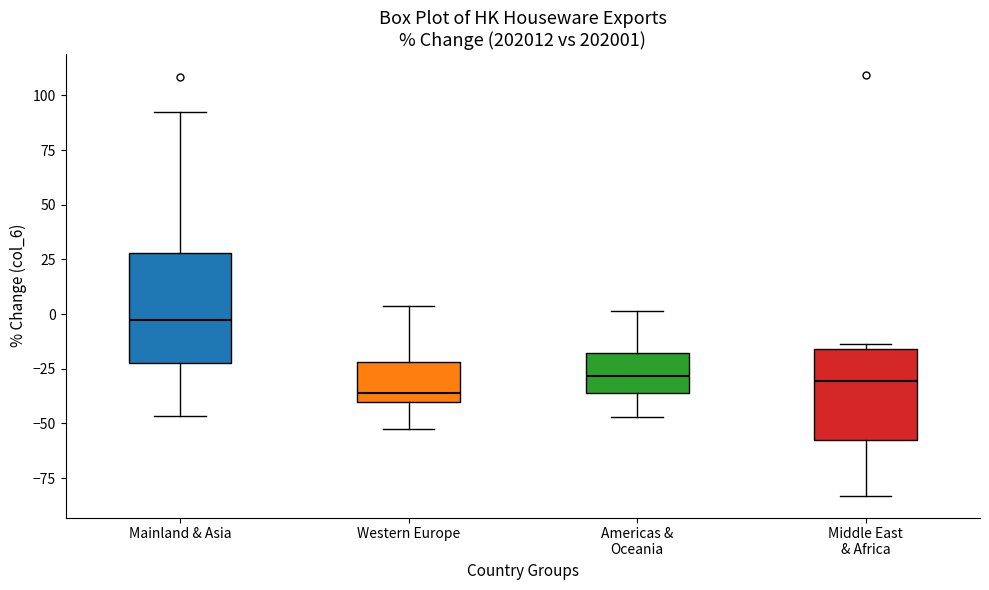

Reading left to right, read every box against the y-axis: the position of its median line, the range the box covers, and the ends of its whiskers. The values are not printed on the chart, so give them approximately, as read against the axis.

Mainland & Asia: median -5, box -25 to 30, whiskers -45 to 95
Western Europe: median -35, box -40 to -20, whiskers -55 to 5
Americas & Oceania: median -30, box -35 to -20, whiskers -45 to 0
Middle East & Africa: median -30, box -60 to -15, whiskers -85 to -15 (just above the box's upper edge)